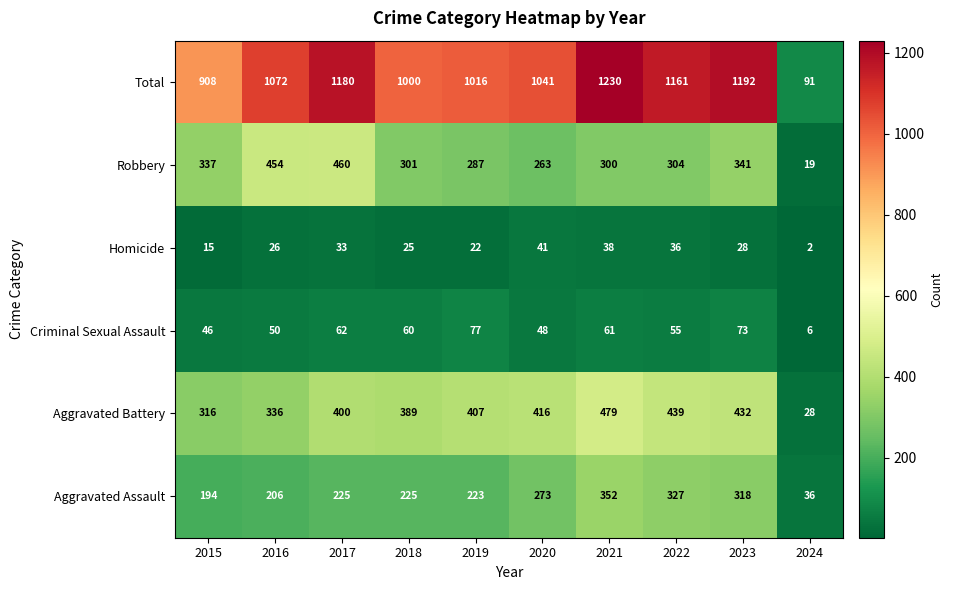

True or false: Aggravated Battery has a value of 416 at 2020.

True